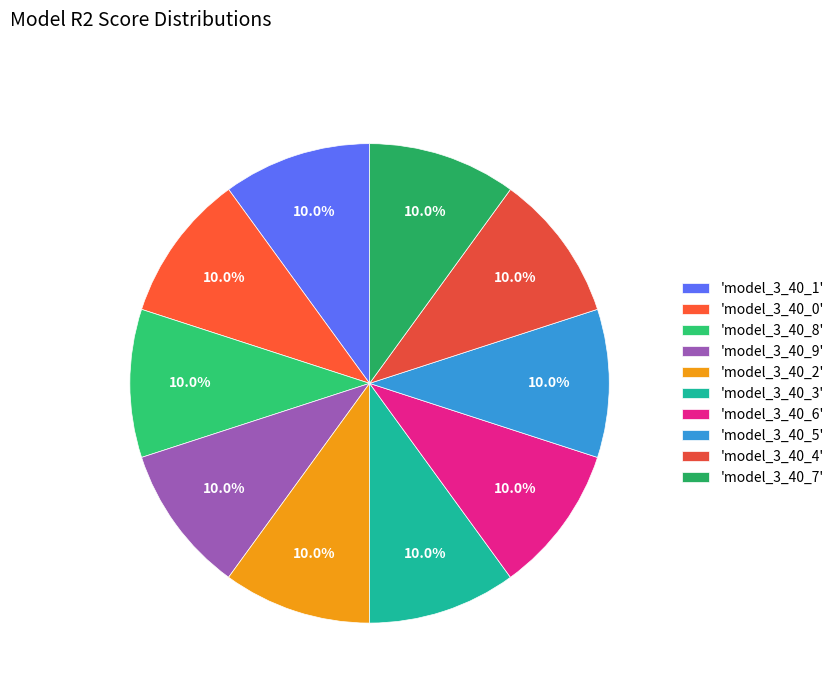

Does any single category account for the majority?

No